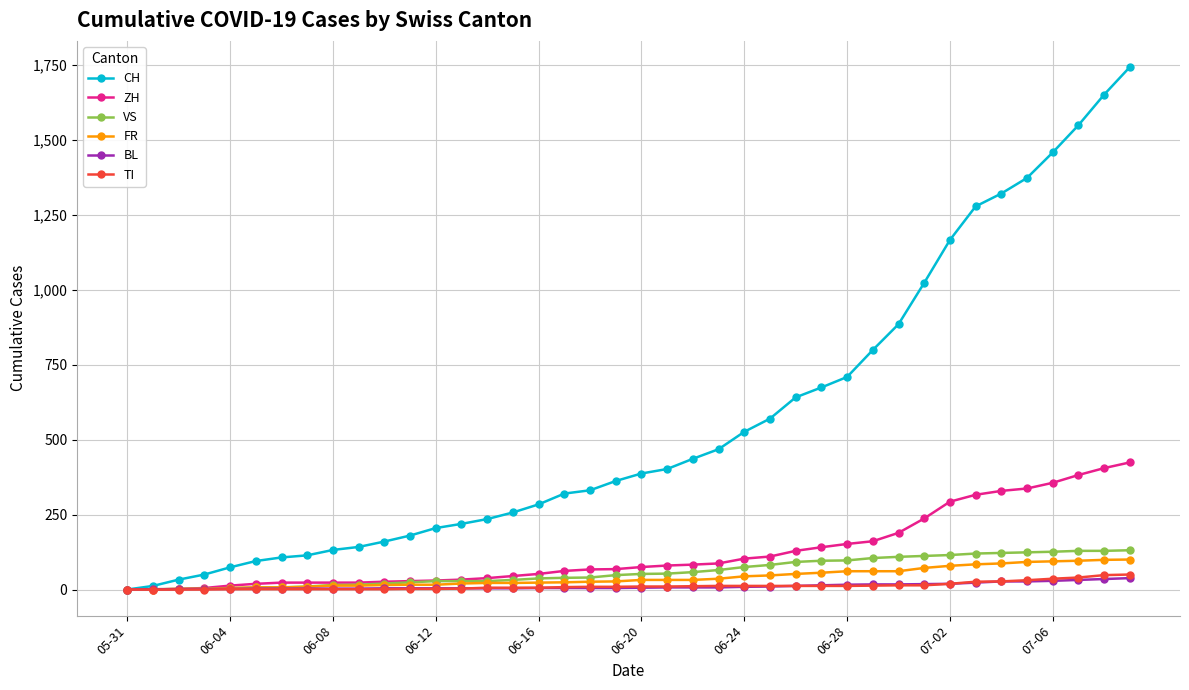

What is the difference between the second highest and minimum values in the BL series?

35